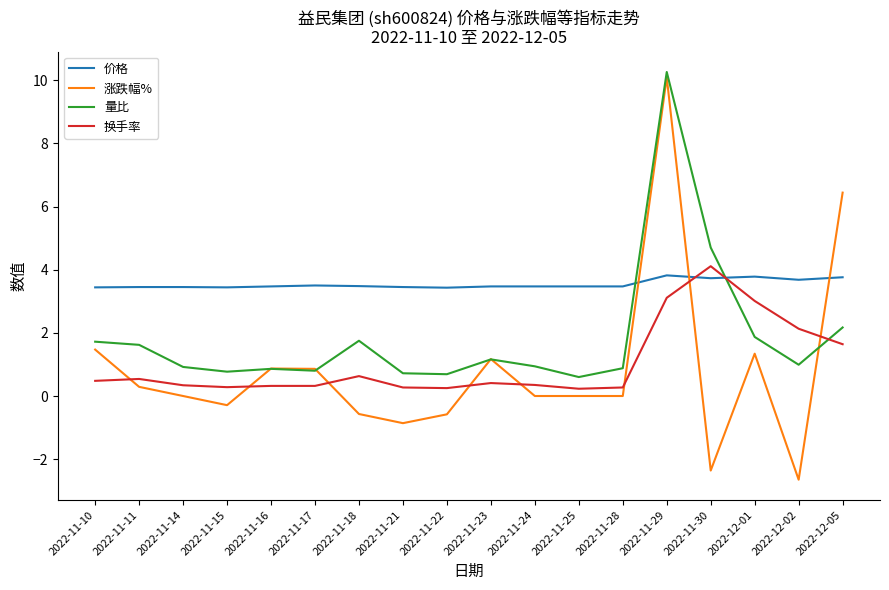

How many lines are shown in the chart?

4